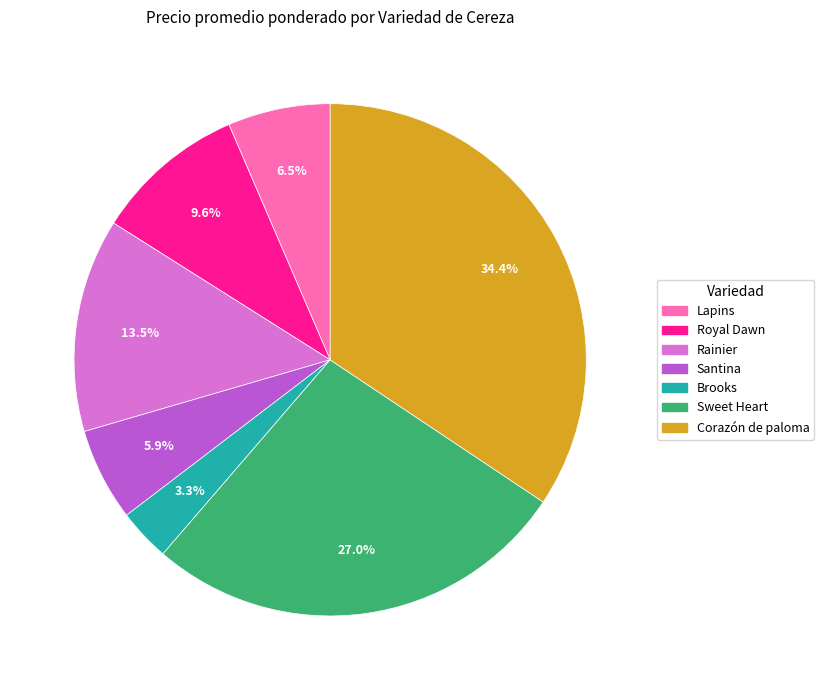

Which slice is the largest?

Corazón de paloma